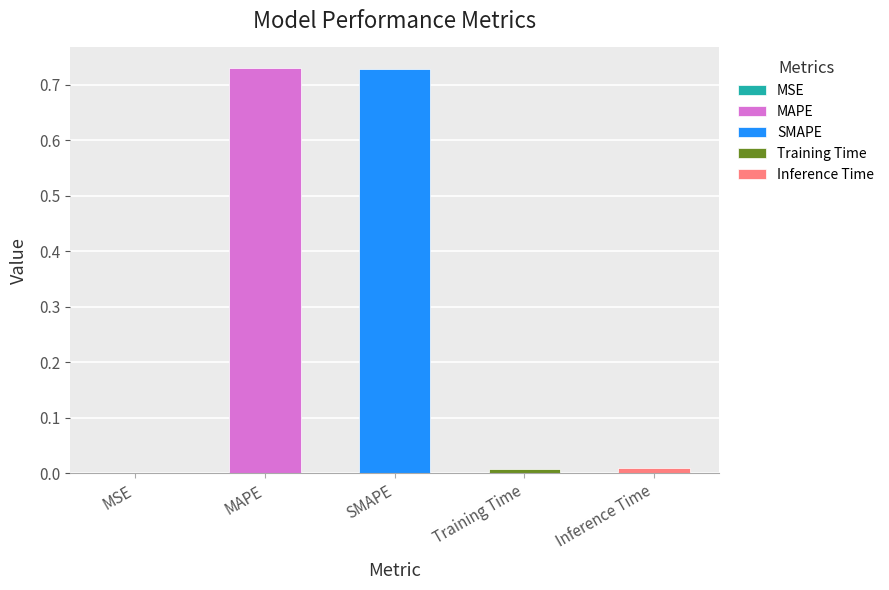

How many data points does each series have?

5